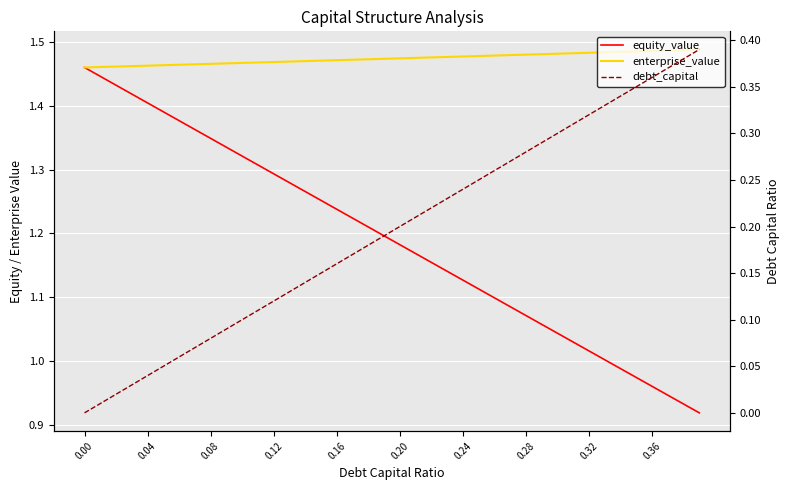

What is the value of the equity_value point at the 18th from the left?

1.2